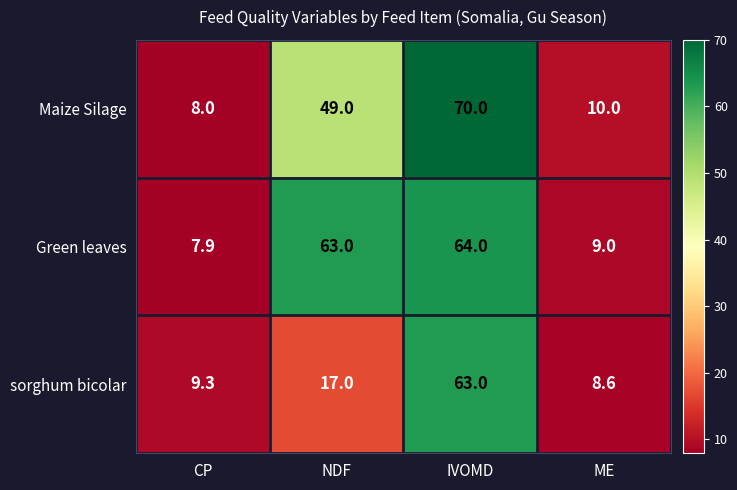

Count the number of categories in the chart.

4